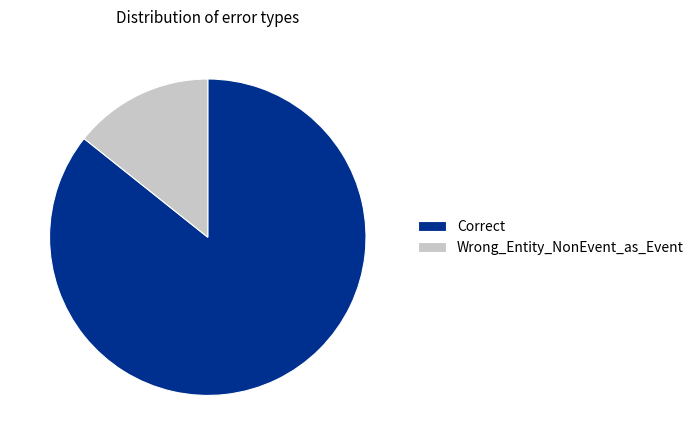

True or false: Correct accounts for 78% of the total.

False